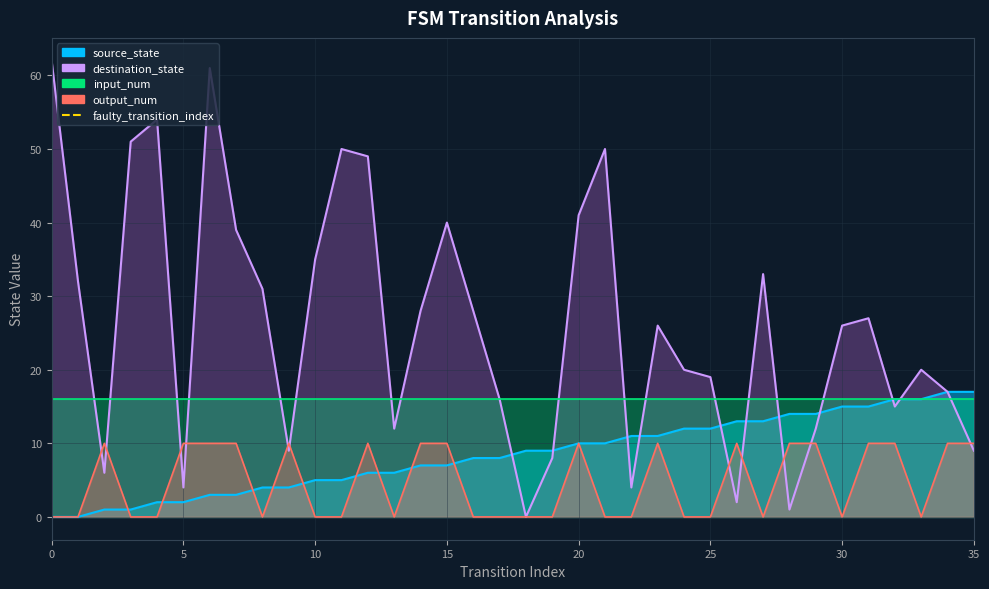

The output_num series shows 6 at 8. True or false?

False